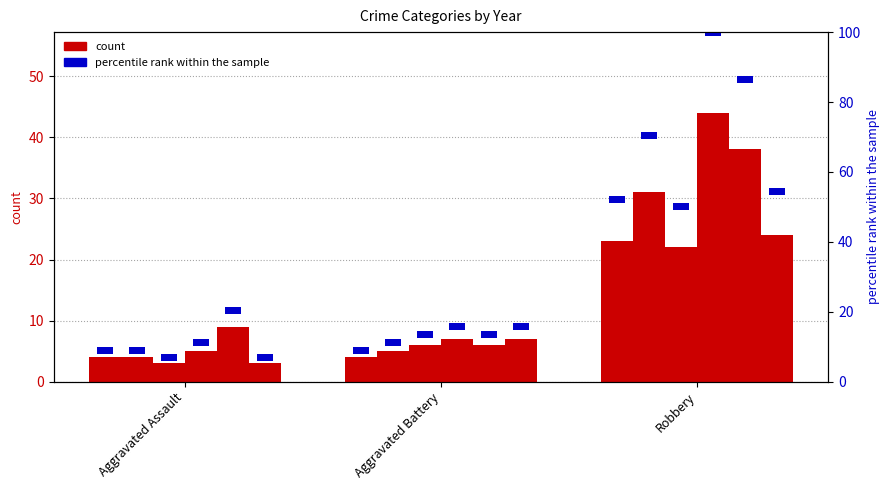

What is the value of the 2020 bar at the 1st from the left?

3